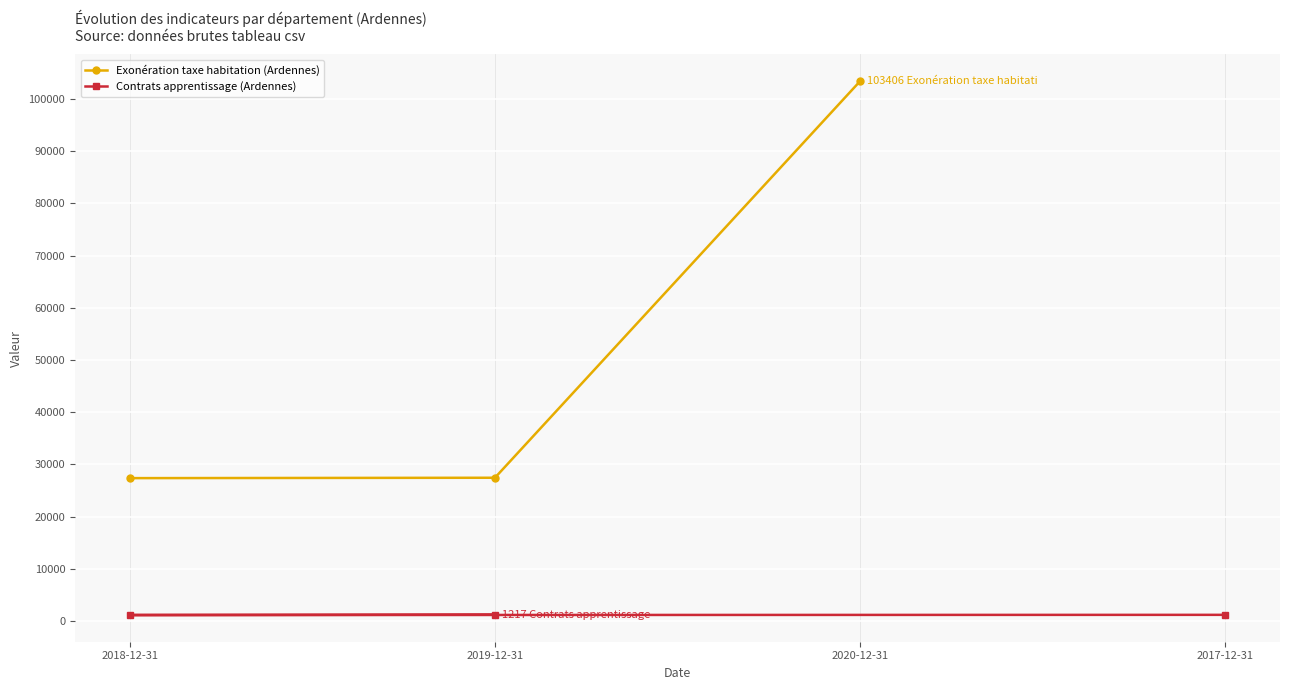

What are all the series names shown in the legend?

Exonération taxe habitation (Ardennes), Contrats apprentissage (Ardennes)